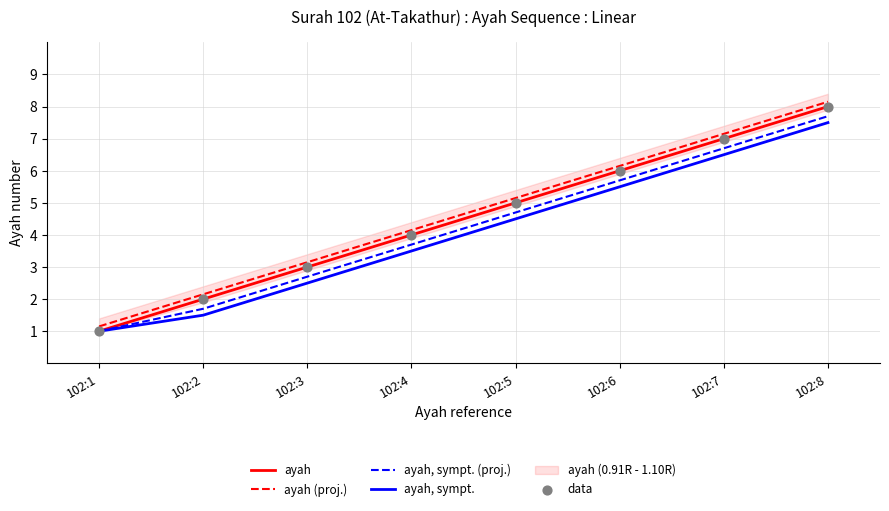

What is the total value across all series at 102:5?

24.4